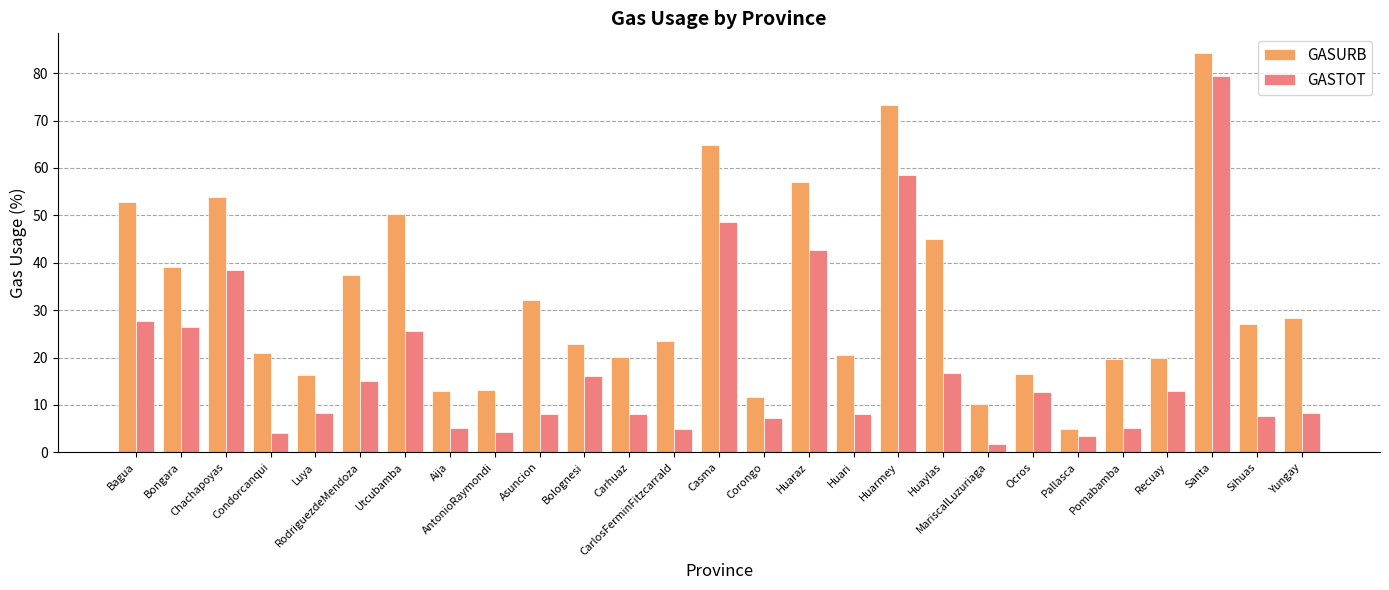

How many bars are there in each group?

2